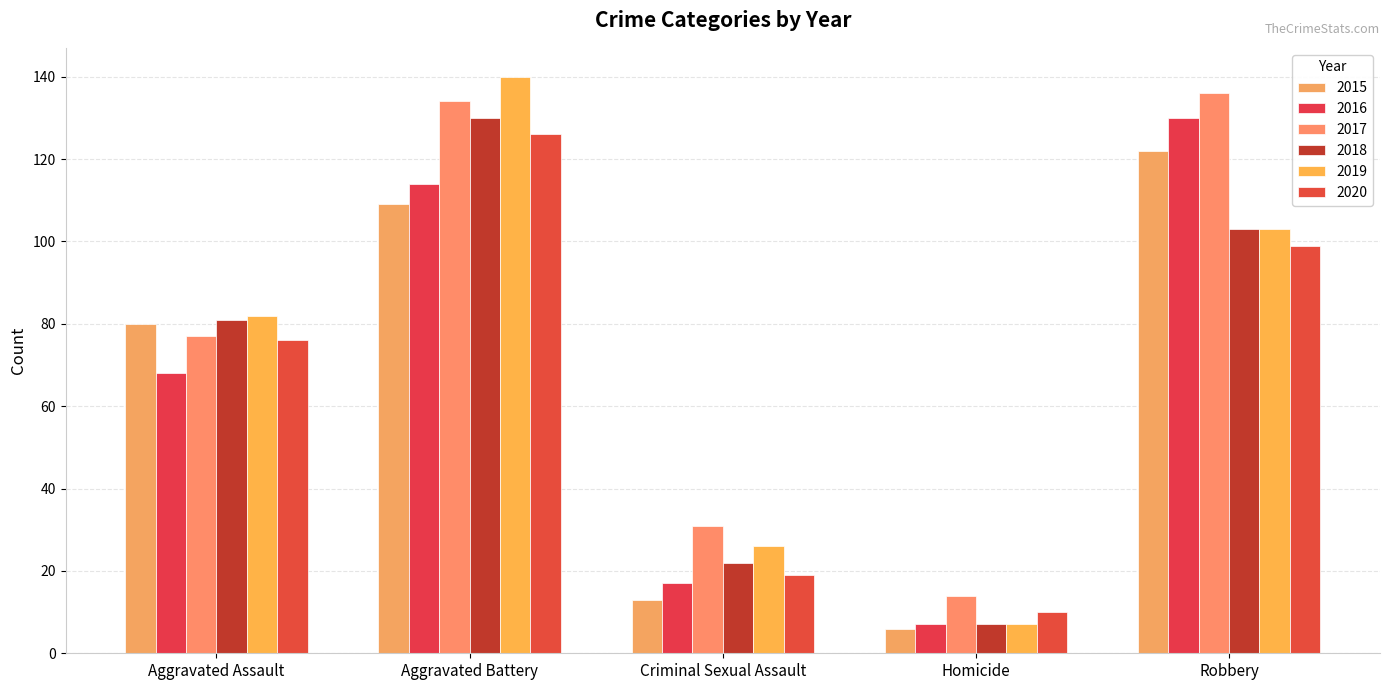

What is the maximum value for 2015?

122